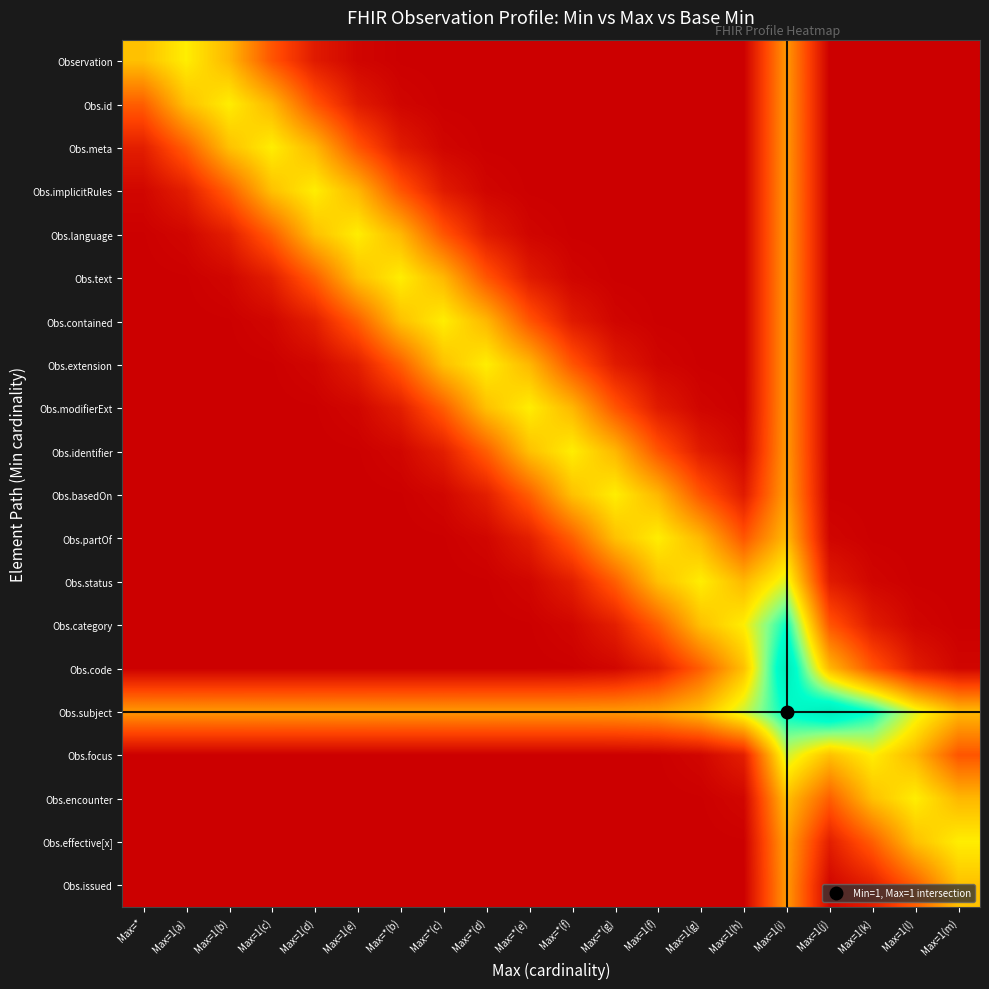

List the series in order of their peak value, lowest first.

Obs.issued, Observation, Obs.id, Obs.meta, Obs.implicitRules, Obs.language, Obs.text, Obs.contained, Obs.extension, Obs.modifierExt, Obs.identifier, Obs.basedOn, Obs.partOf, Obs.encounter, Obs.effective[x], Obs.status, Obs.focus, Obs.category, Obs.code, Obs.subject